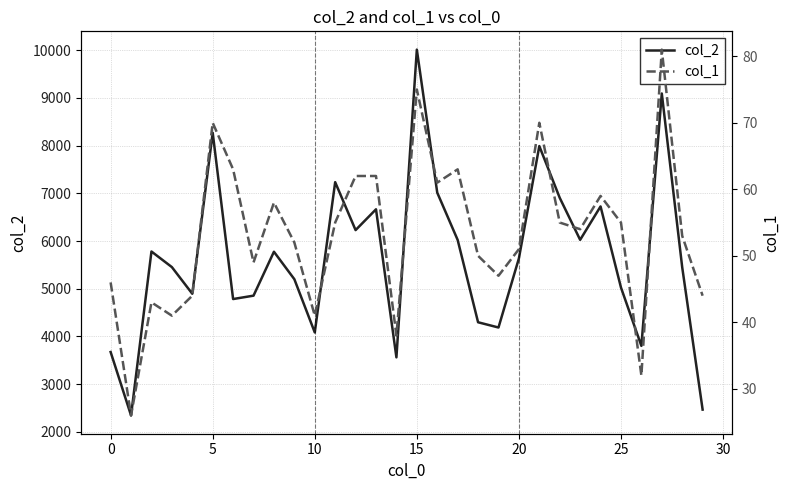

What is the label of the 25th point from the left?

24